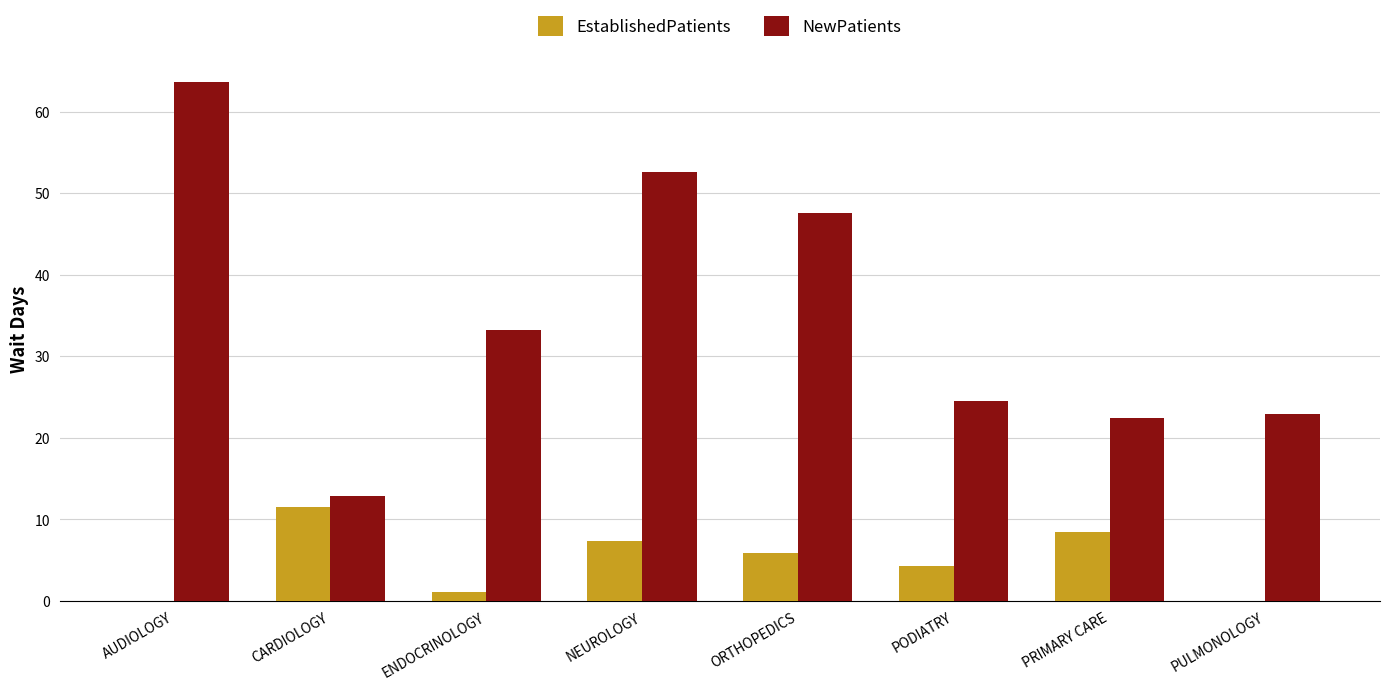

What is the total value across all series at AUDIOLOGY?

63.7